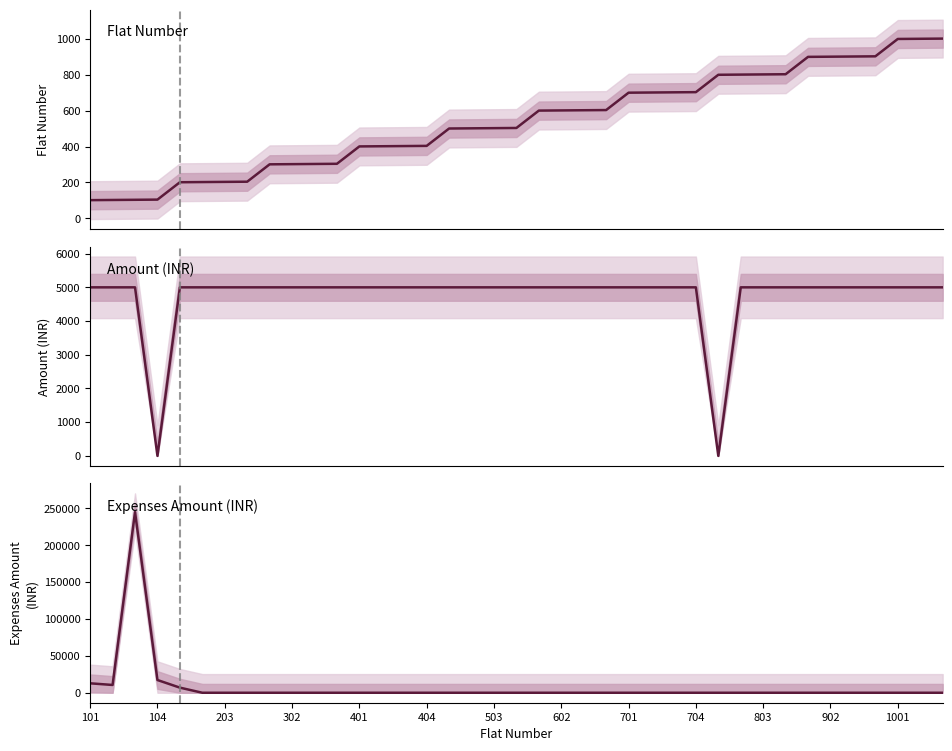

What is the lowest value of the Flat Number series?

101